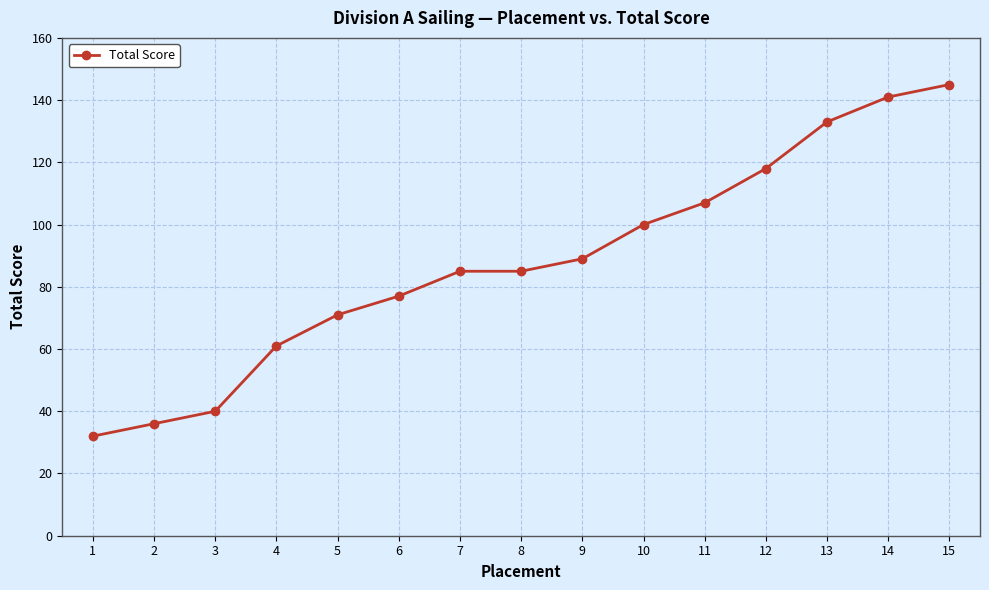

How many lines are shown in the chart?

1